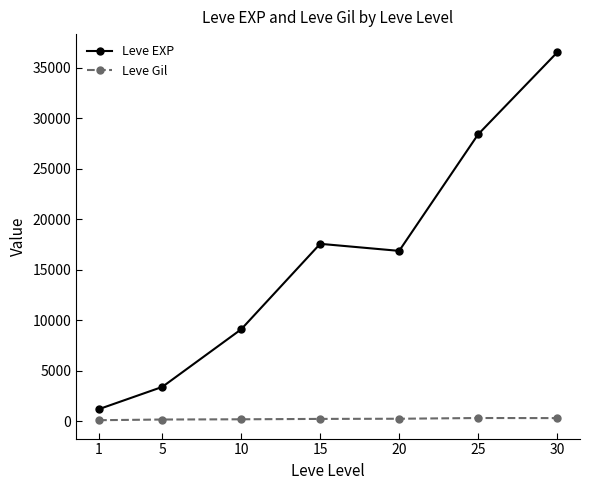

Which series has the largest total across all categories?

Leve EXP